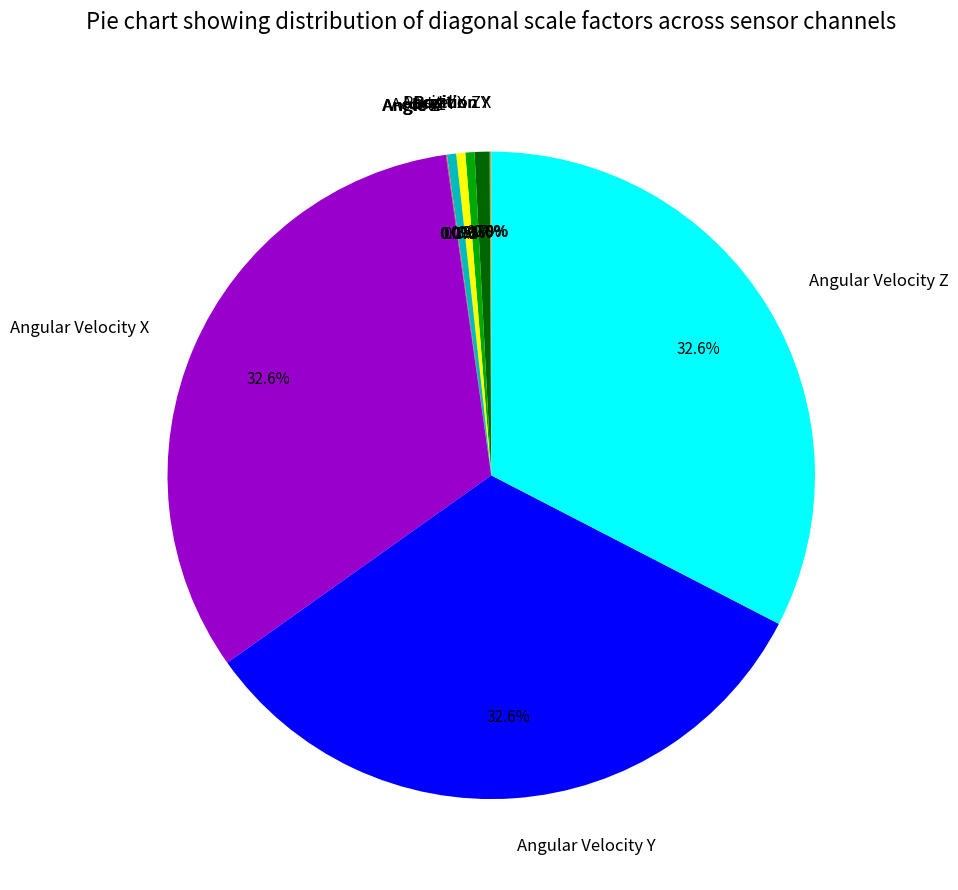

True or false: Angular Velocity Z accounts for 33% of the total.

True